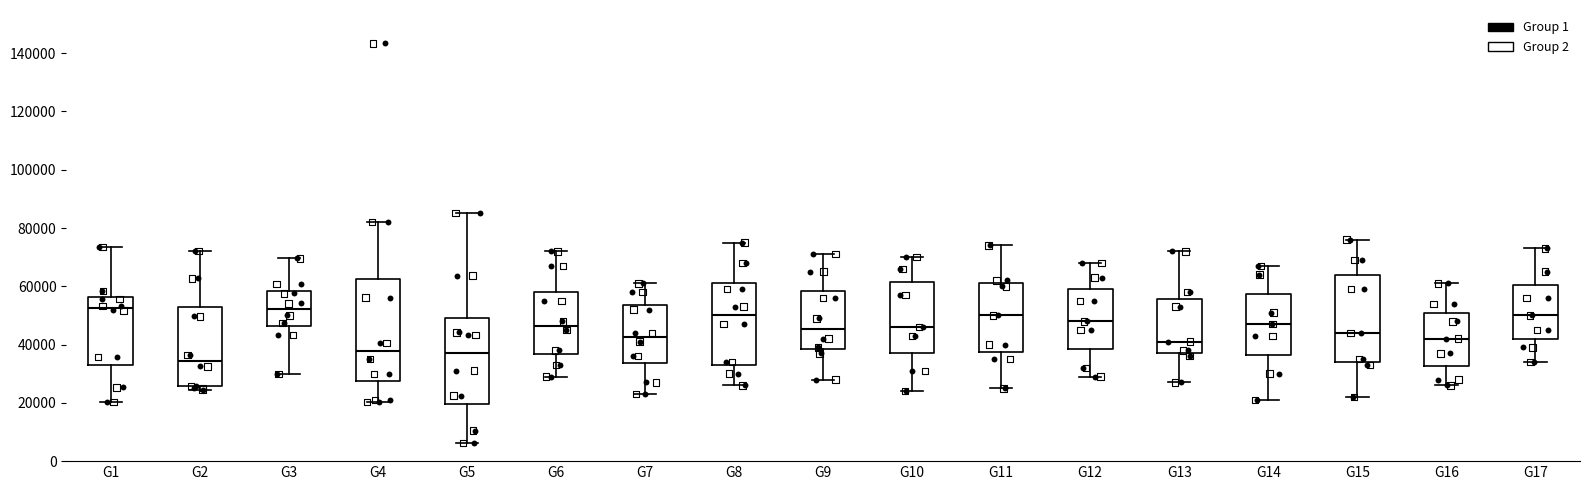

Reading left to right, transcribe this box plot: for each box, give where its median line is, the range the box spans, and where its two whiskers end, as read against the y-axis. The values are not printed on the chart, so give them approximately, as read against the axis.

G1: median 52000, box 34000 to 56000, whiskers 20000 to 74000
G2: median 34000, box 26000 to 52000, whiskers 24000 to 72000
G3: median 52000, box 46000 to 58000, whiskers 30000 to 70000
G4: median 38000, box 28000 to 62000, whiskers 20000 to 82000
G5: median 38000, box 20000 to 50000, whiskers 6000 to 86000
G6: median 46000, box 36000 to 58000, whiskers 30000 to 72000
G7: median 42000, box 34000 to 54000, whiskers 24000 to 62000
G8: median 50000, box 34000 to 62000, whiskers 26000 to 76000
G9: median 46000, box 38000 to 58000, whiskers 28000 to 72000
G10: median 46000, box 38000 to 62000, whiskers 24000 to 70000
G11: median 50000, box 38000 to 62000, whiskers 26000 to 74000
G12: median 48000, box 38000 to 60000, whiskers 30000 to 68000
G13: median 42000, box 38000 to 56000, whiskers 28000 to 72000
G14: median 48000, box 36000 to 58000, whiskers 22000 to 68000
G15: median 44000, box 34000 to 64000, whiskers 22000 to 76000
G16: median 42000, box 32000 to 52000, whiskers 26000 to 62000
G17: median 50000, box 42000 to 60000, whiskers 34000 to 74000